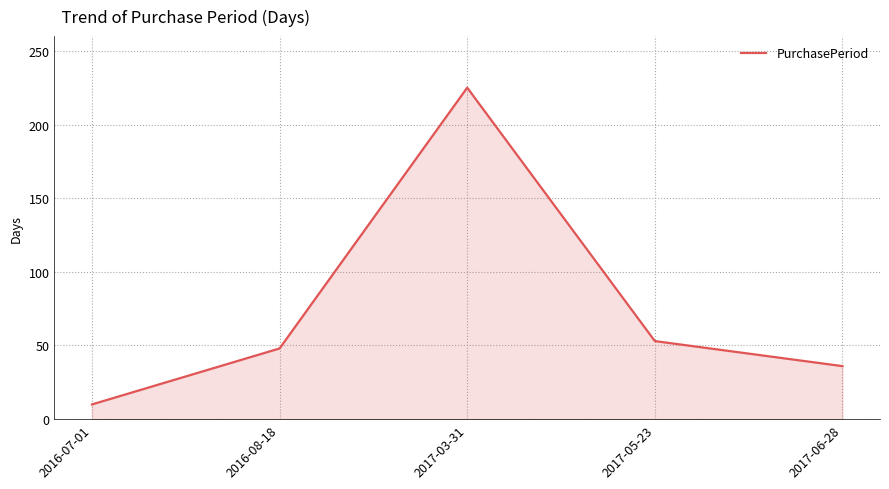

How many lines are shown in the chart?

1